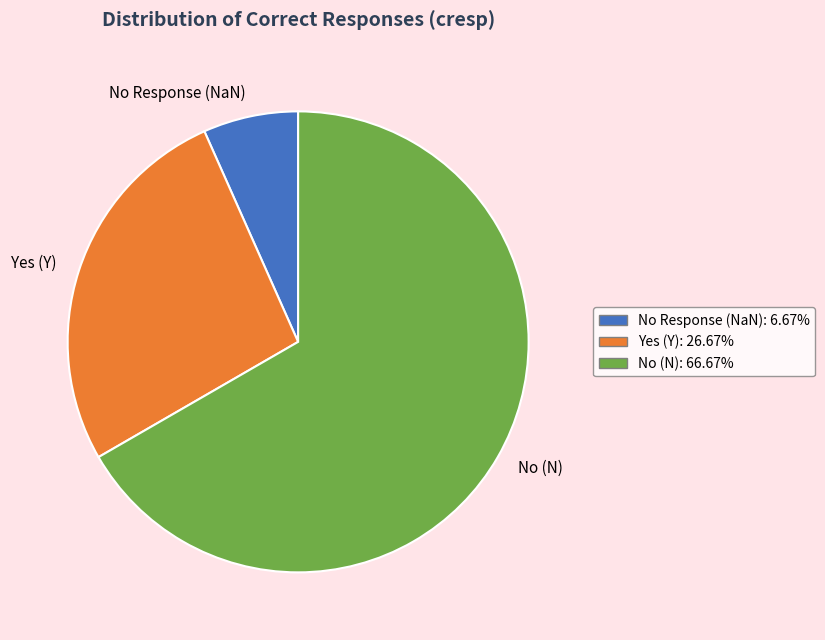

How many segments does this pie chart have?

3